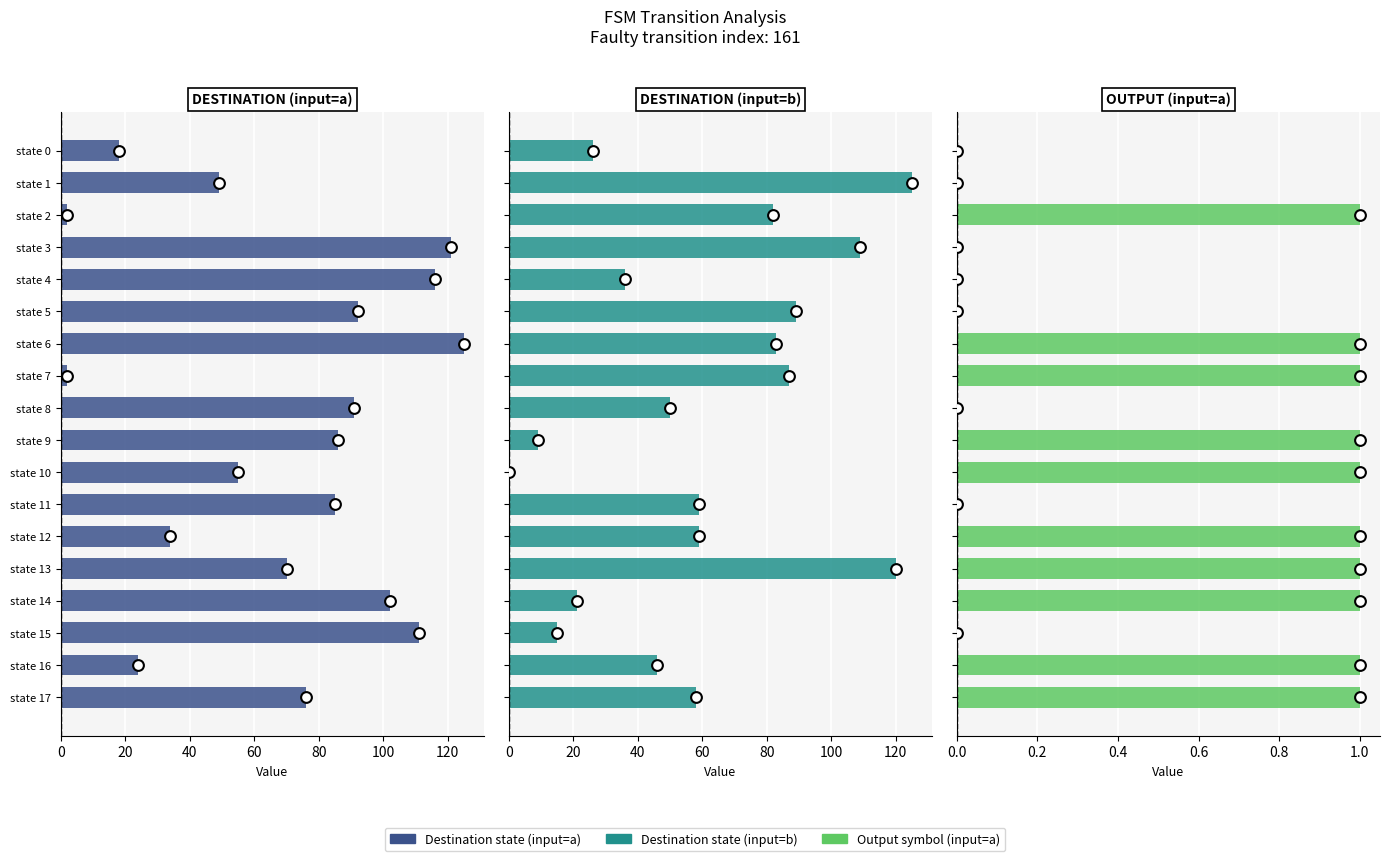

Is the value of dest_a at state 8 greater than the value of output_a at state 8?

Yes